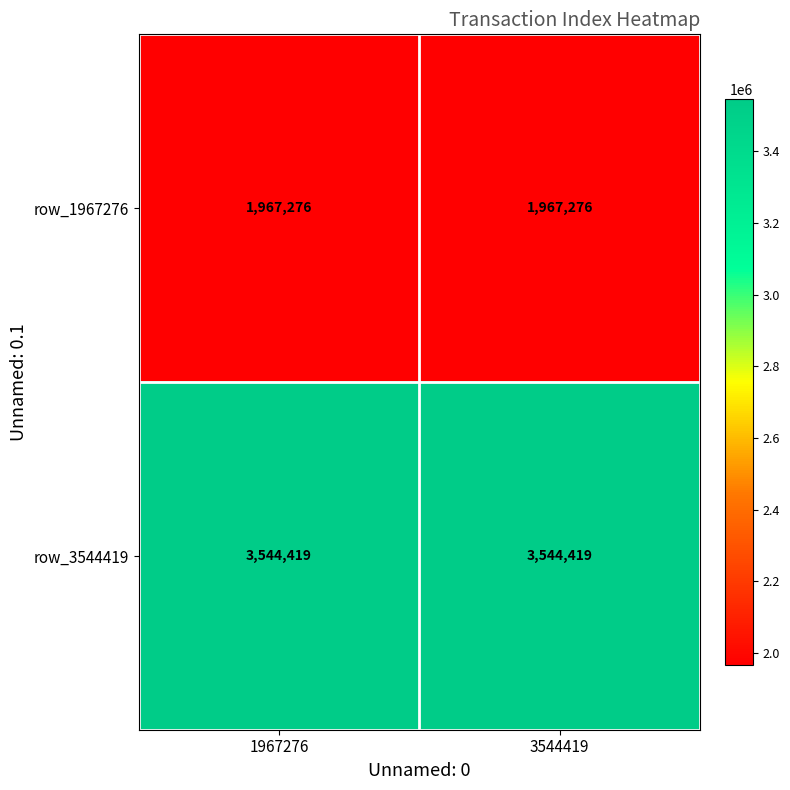

What is the total value across all series at 3544419?

5511695